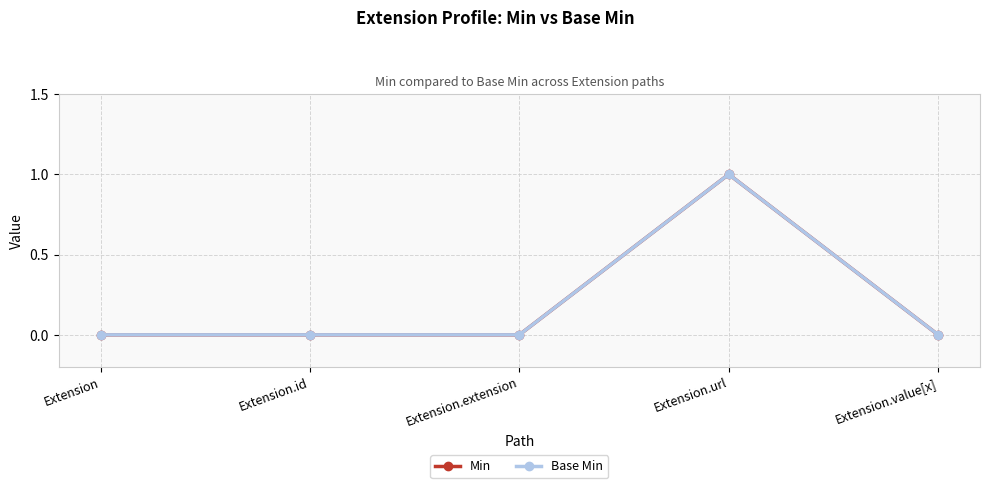

Where is Base Min nearest to the value 0?

Extension